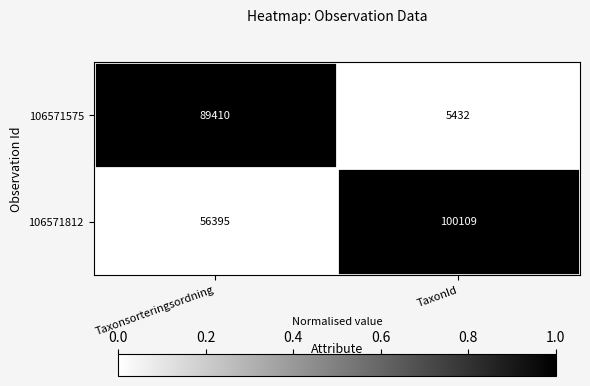

Which series has the largest total across all categories?

106571812